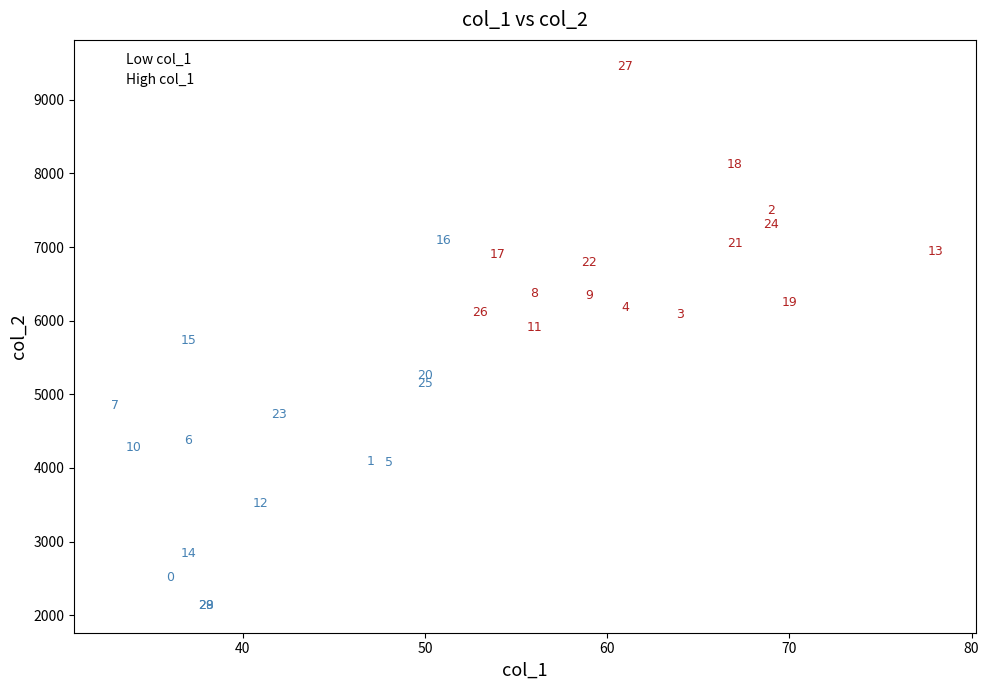

Which series reaches the maximum Y coordinate?

High col_1